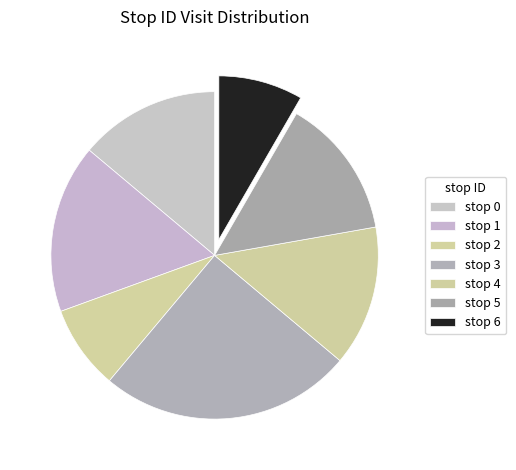

To the nearest percent, what is the average slice percentage?

14%